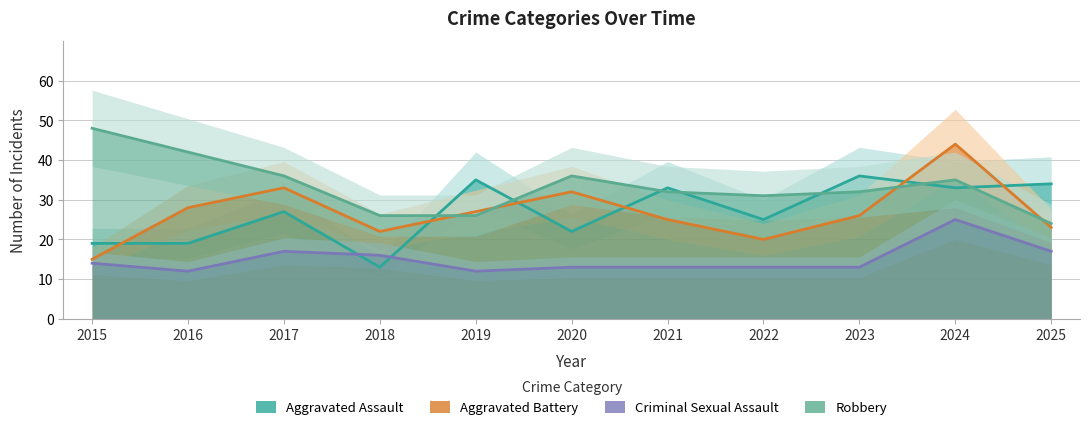

What is the difference between the second highest and minimum values in the Robbery series?

18